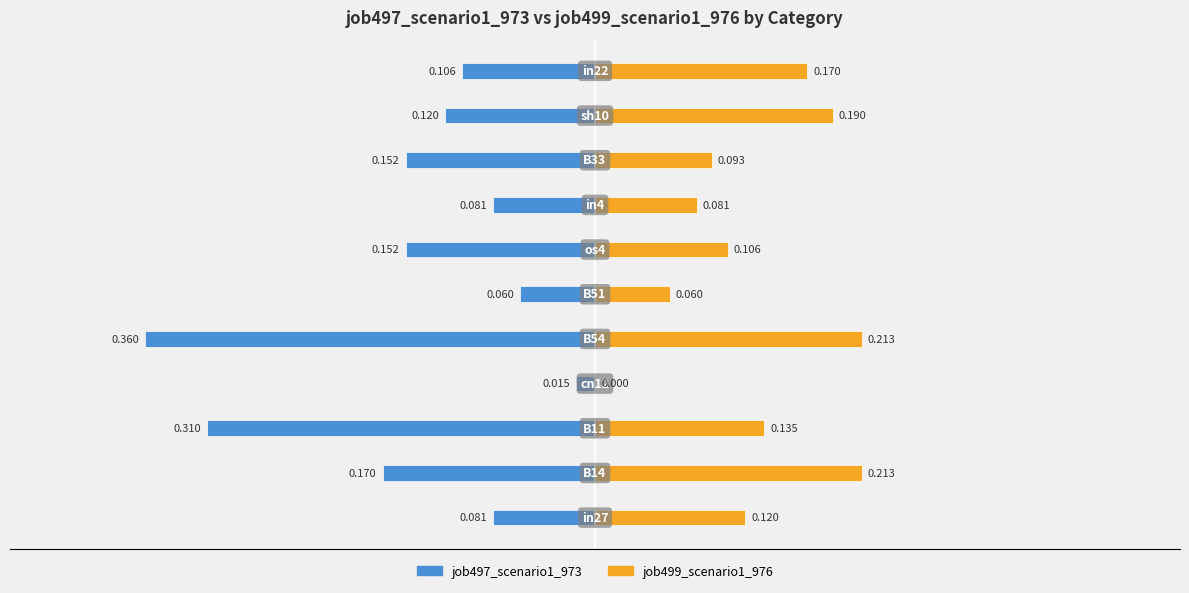

How many bars are there in total?

22